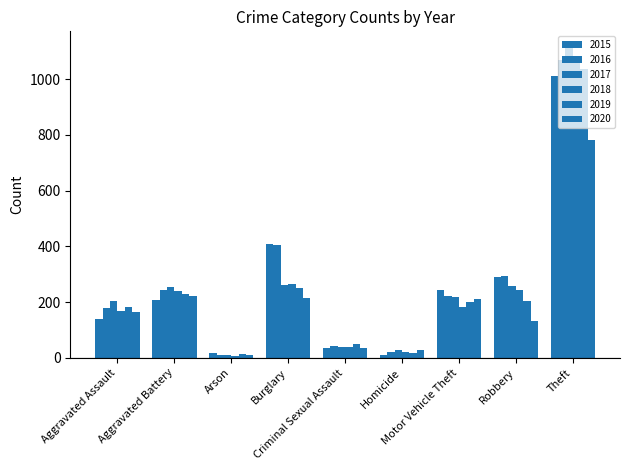

Does the chart contain stacked bars?

No